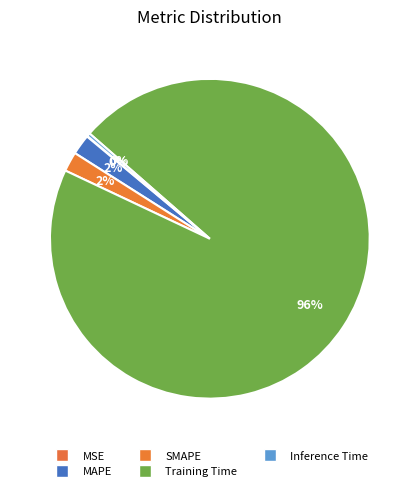

Does SMAPE represent more than half of the total?

No